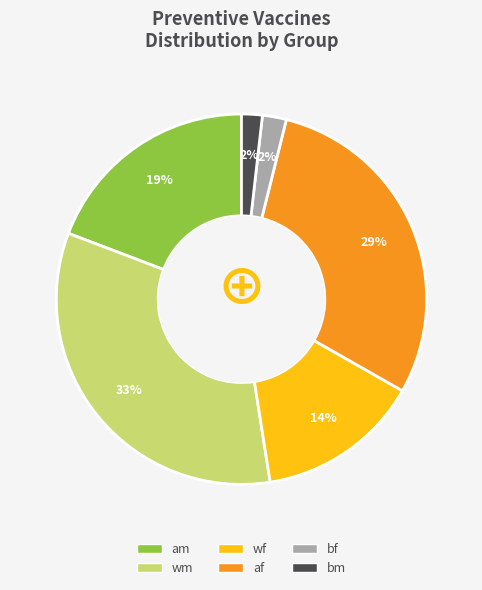

Is there any slice that represents more than half of the pie?

No